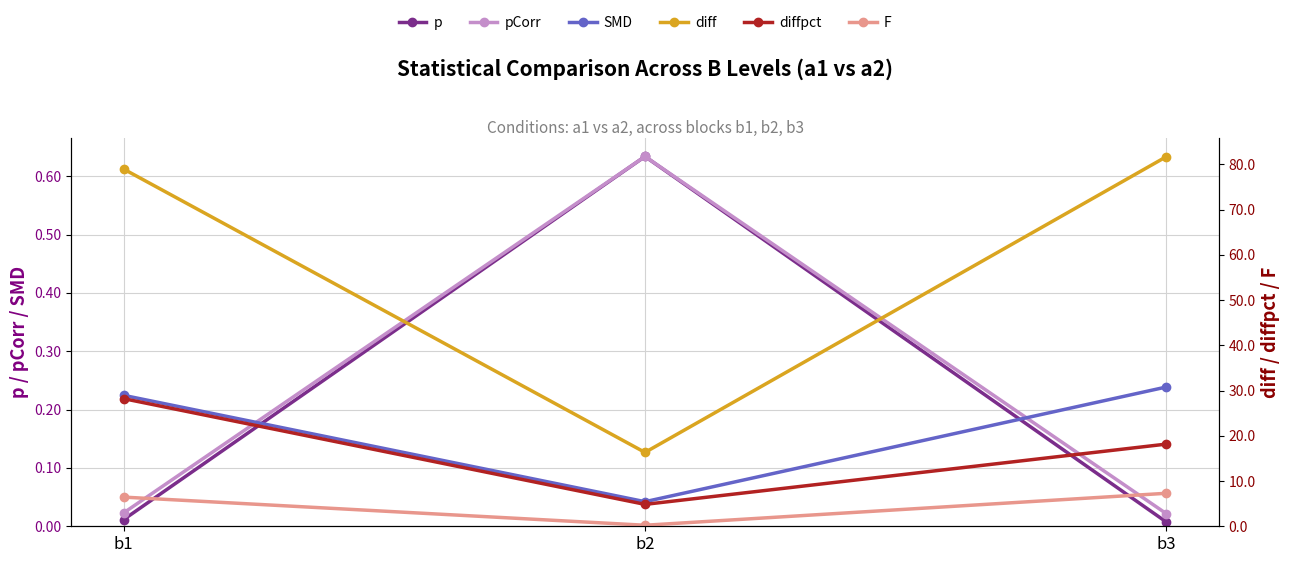

Is it true that SMD equals 0.0 at b2?

True